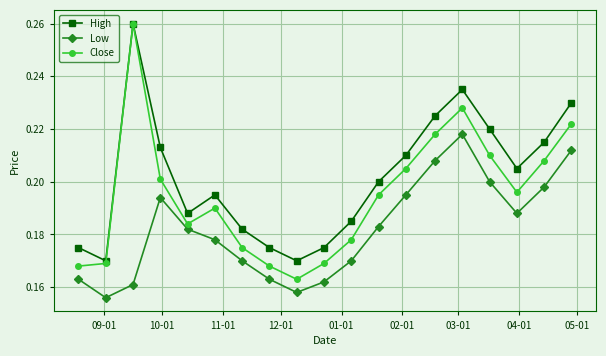

Count the Close values in the range 0 to 1.

19